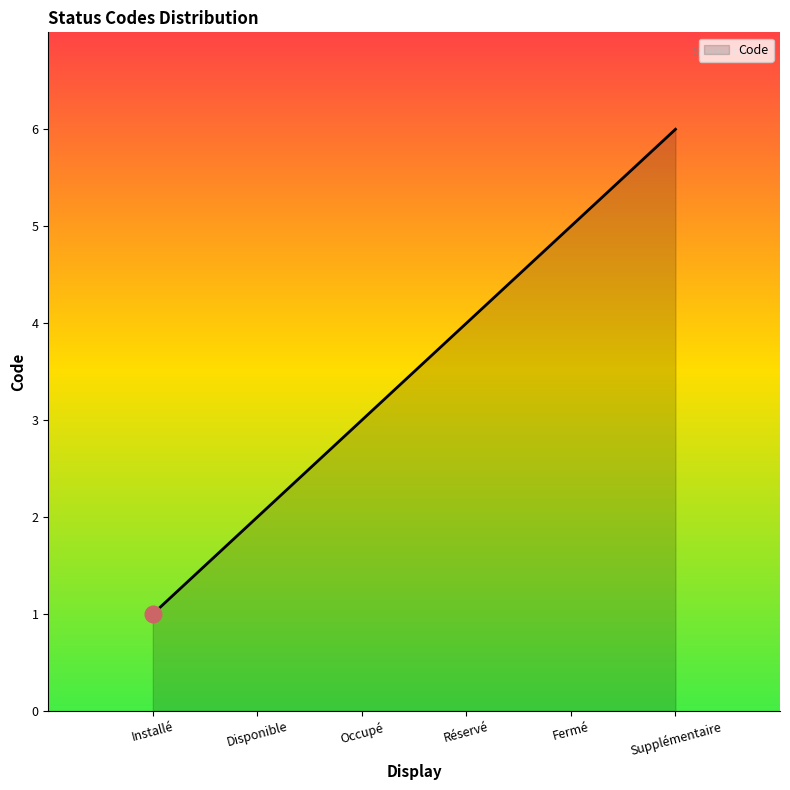

What is the greatest value displayed?

6.0